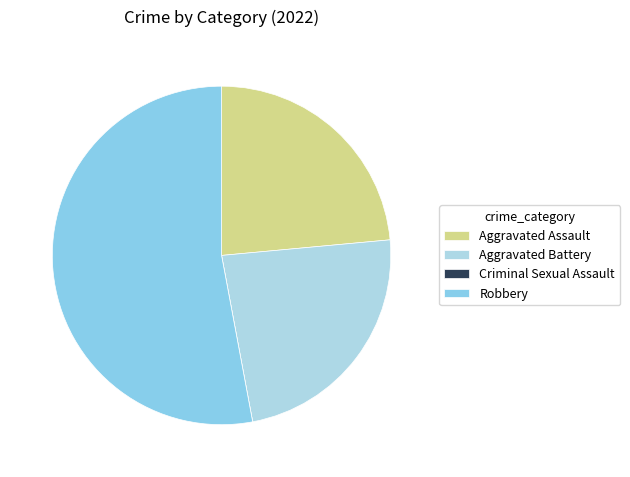

How many slices are in this pie chart?

4